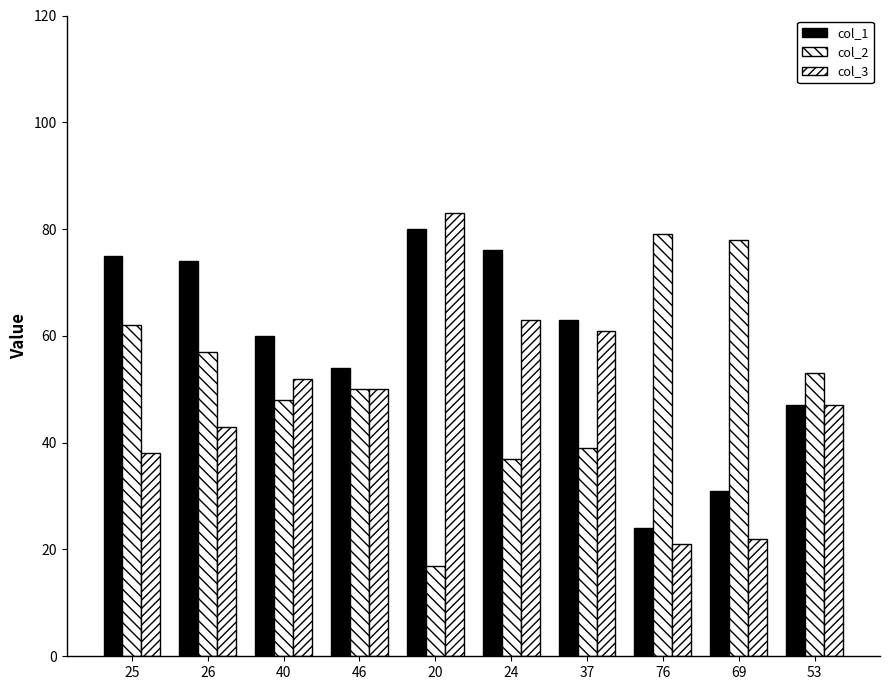

How many data points in col_1 are less than 63?

5